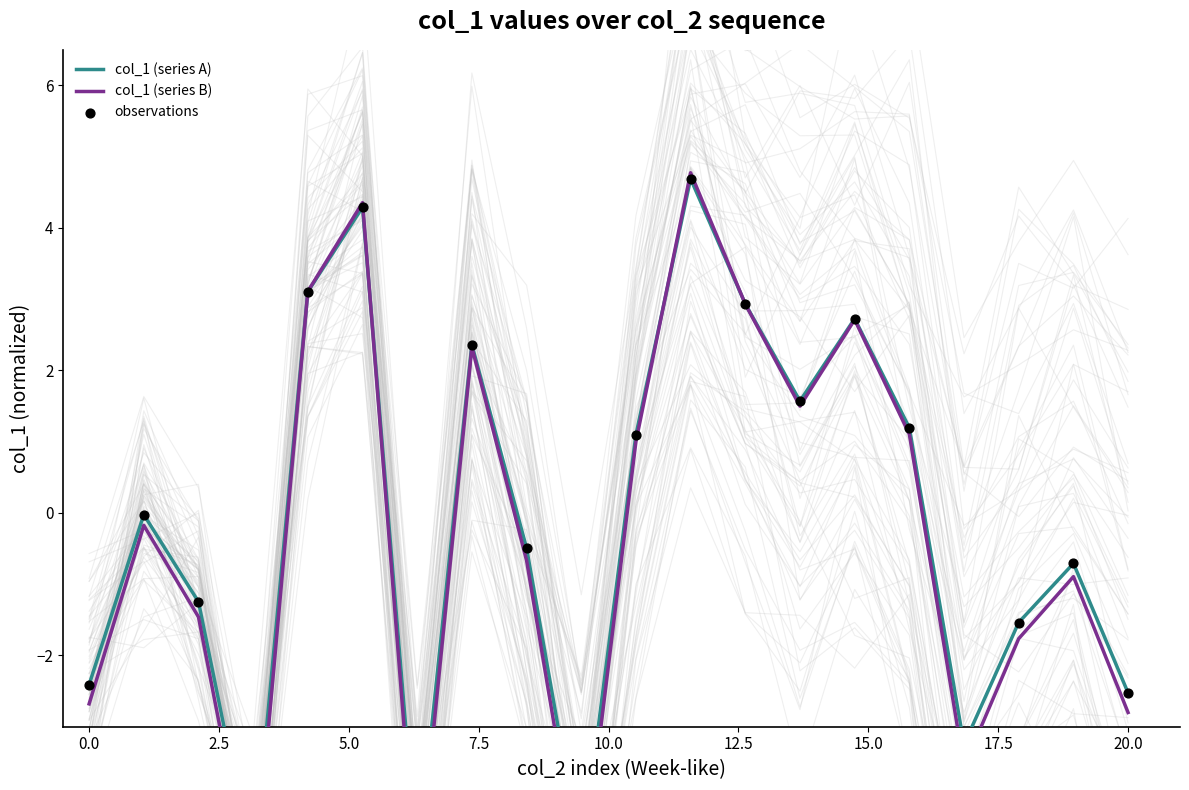

Which series contains the lowest Y value?

col_1 (series B)